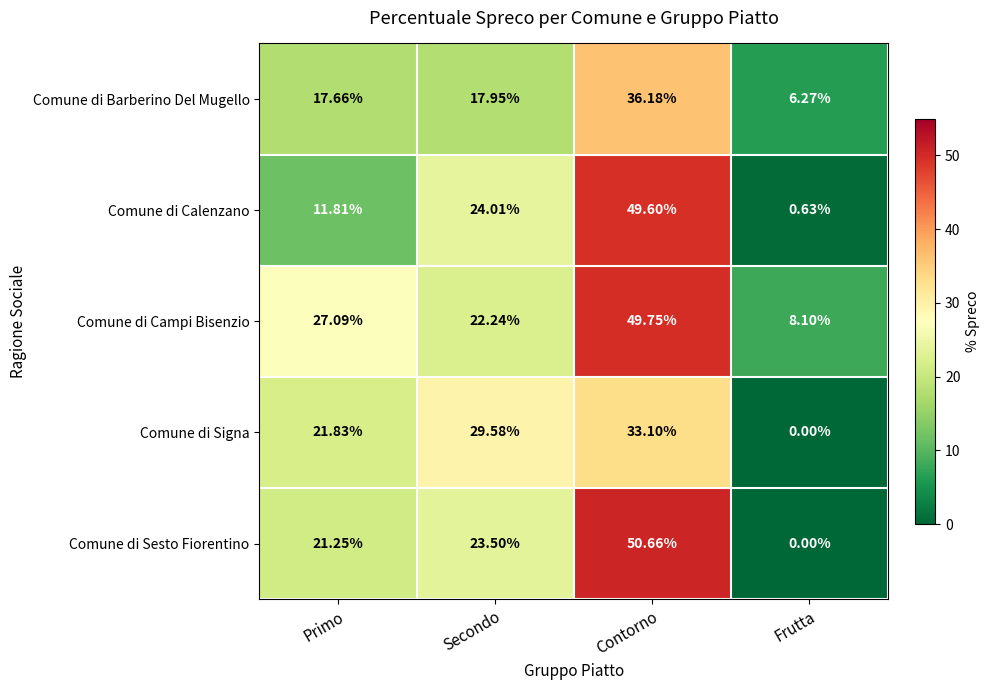

Which series has the largest range (max minus min)?

Comune di Sesto Fiorentino